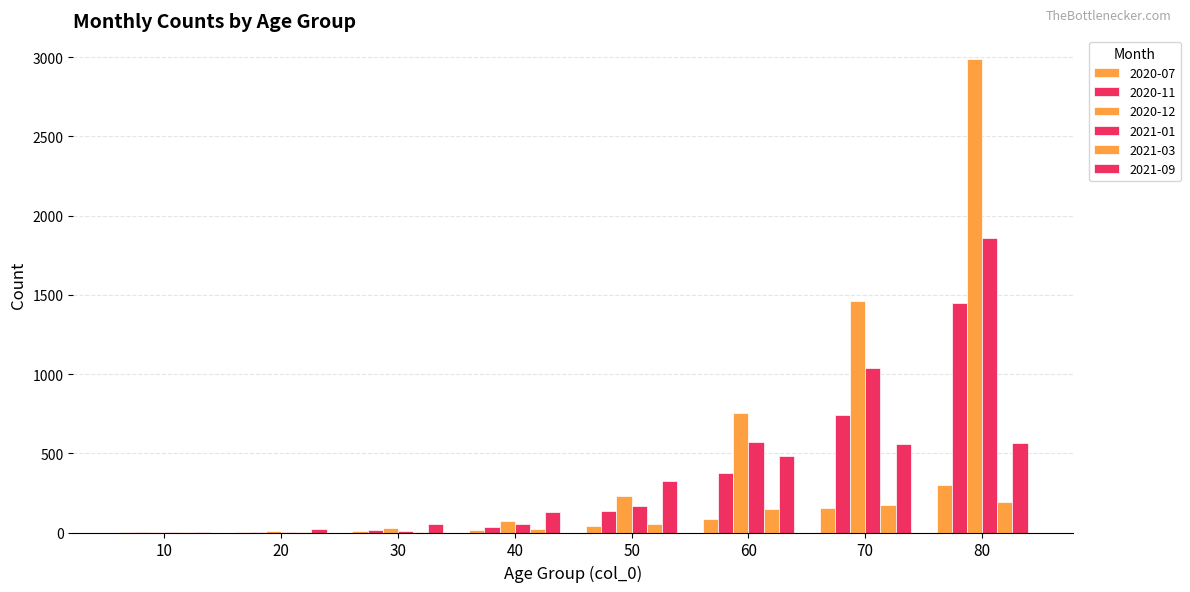

Reading left to right, list all the values displayed in this chart.

2020-07: 10=1	20=4	30=8	40=13	50=44	60=83	70=154	80=301
2020-11: 10=2	20=1	30=16	40=35	50=138	60=375	70=742	80=1450
2020-12: 10=1	20=7	30=27	40=71	50=229	60=754	70=1459	80=2989
2021-01: 10=1	20=4	30=12	40=53	50=165	60=573	70=1040	80=1858
2021-03: 10=1	20=2	30=6	40=21	50=51	60=147	70=176	80=195
2021-09: 10=4	20=20	30=51	40=131	50=324	60=486	70=561	80=563